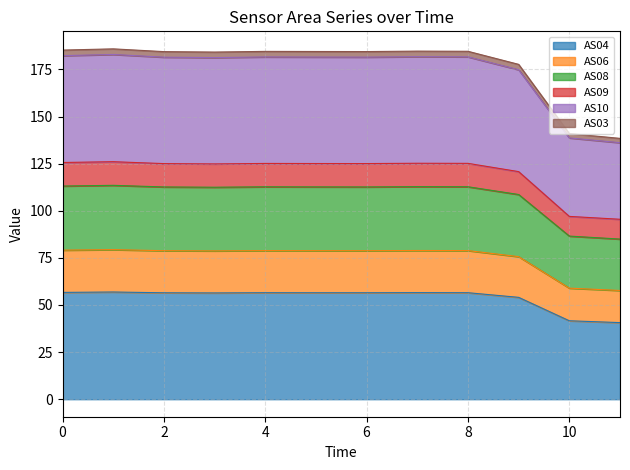

The value of AS04 at 8 is 56.5. True or false?

True